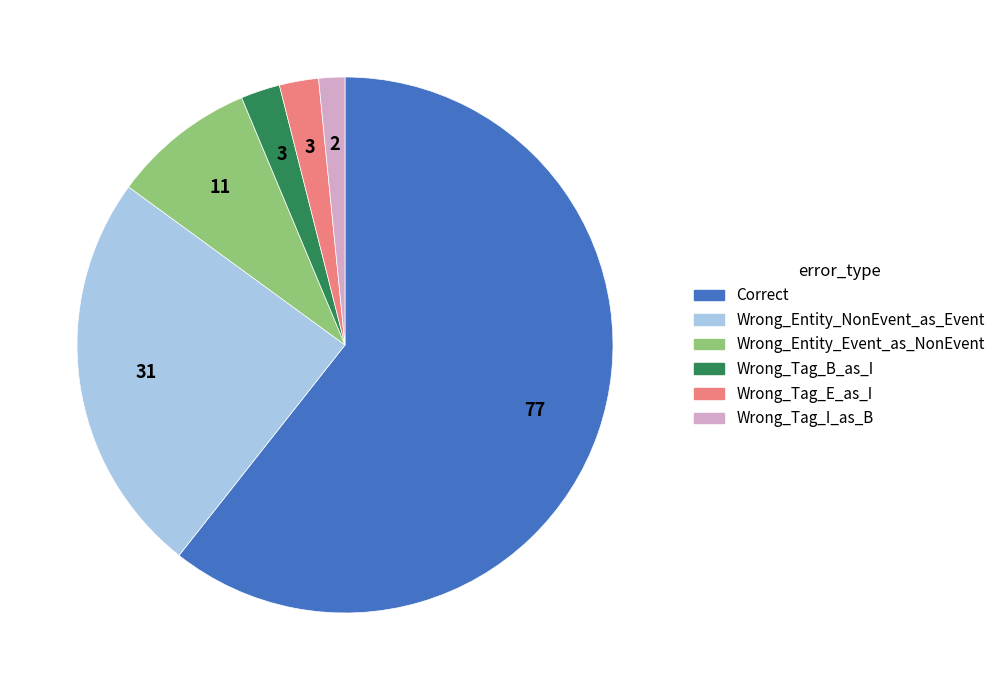

Which slice is the largest?

Correct